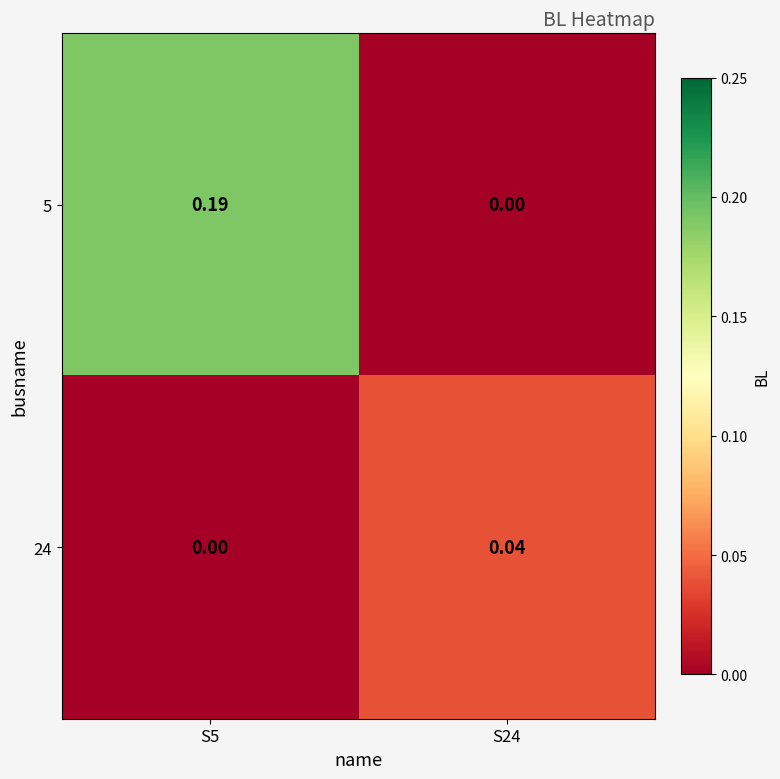

Is the value of 5 at S24 greater than the value of 24 at S24?

No